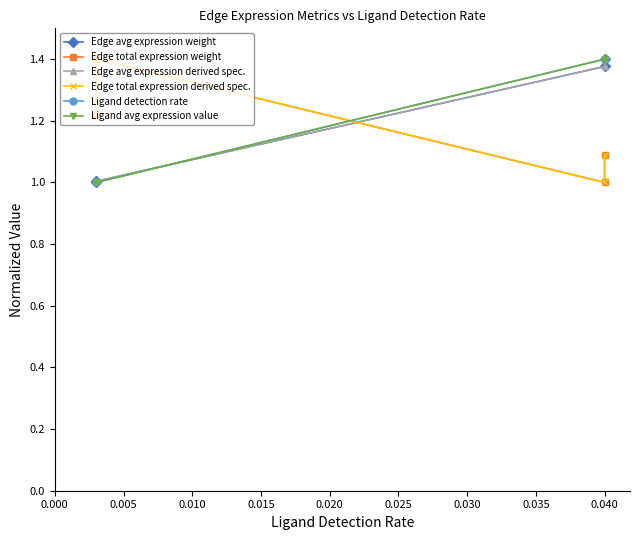

Reading right to left, transcribe all the data shown in this chart.

Edge avg expression weight: 1.4	1.4	1.0	1.0
Edge total expression weight: 1.1	1.0	1.4	1.2
Edge avg expression derived spec.: 1.4	1.4	1.0	1.0
Edge total expression derived spec.: 1.1	1.0	1.4	1.2
Ligand detection rate: 1.4	1.4	1.0	1.0
Ligand avg expression value: 1.4	1.4	1.0	1.0